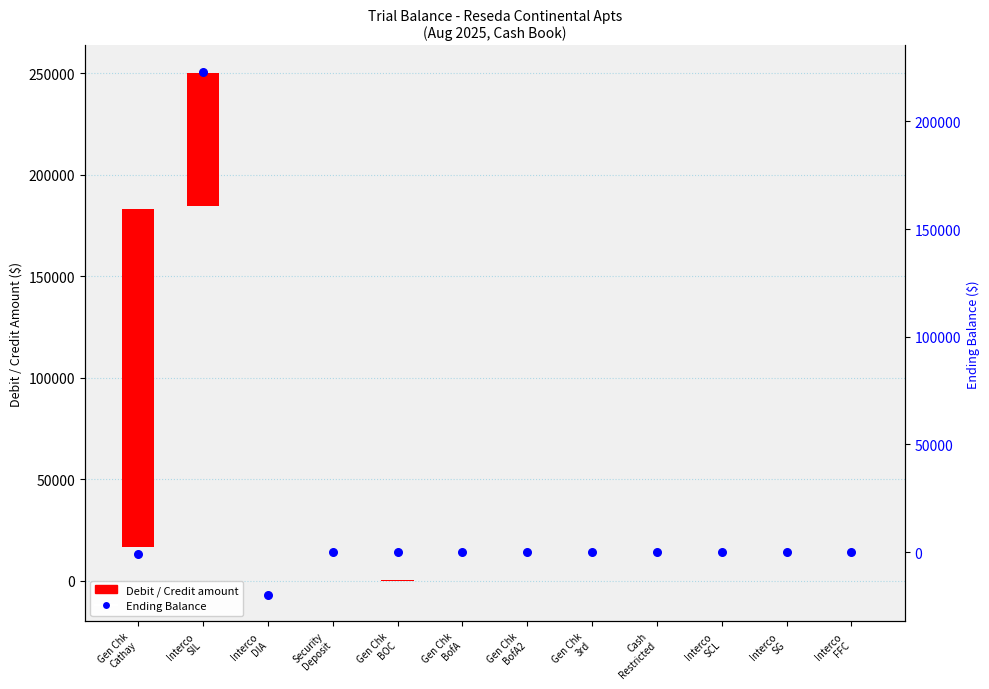

Between Interco
SG and Gen Chk
Cathay, which is larger?

Interco
SG